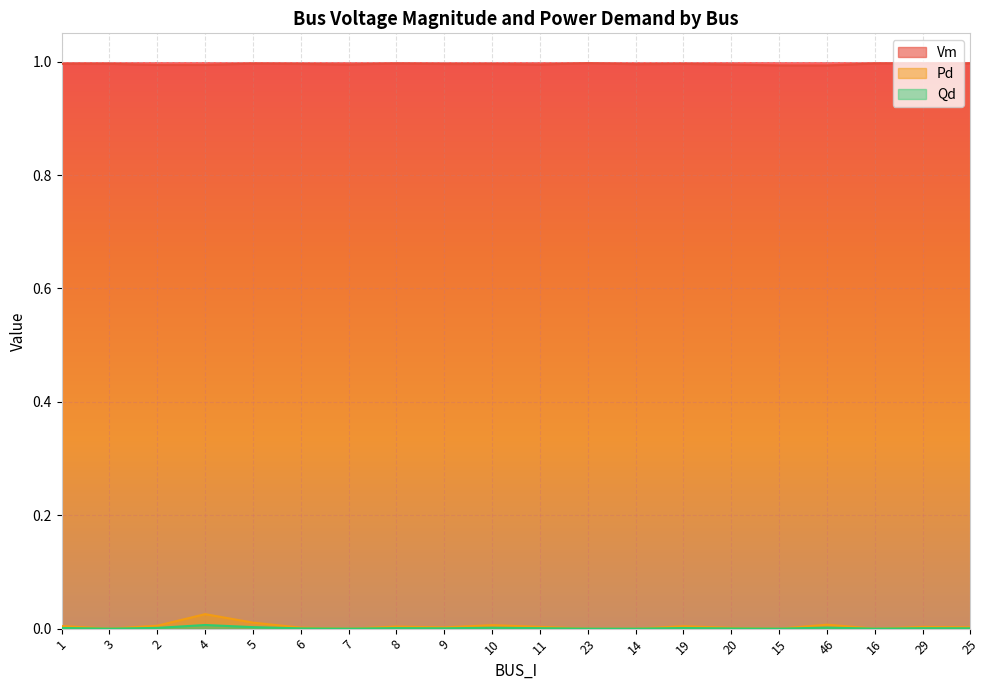

Which has a higher value, 15 or 9?

9